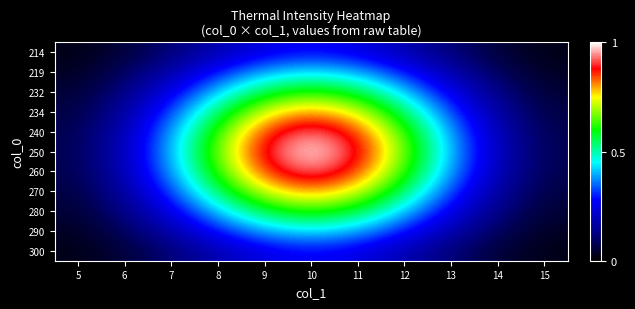

At which category is the sum across all series the highest?

10